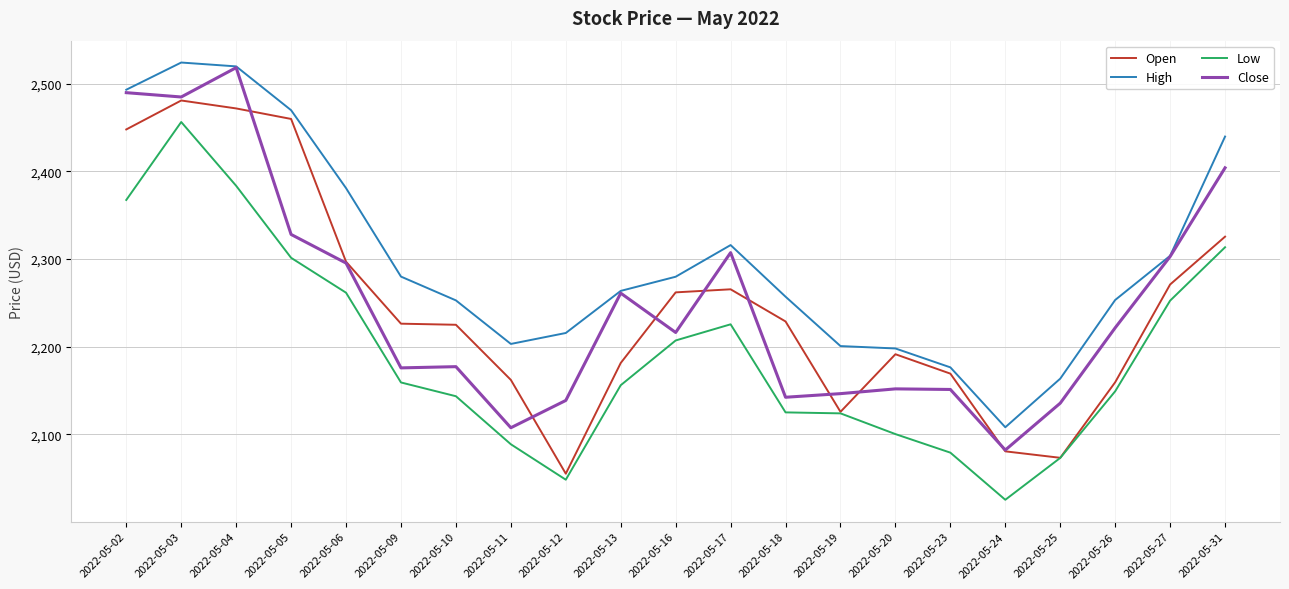

What is the difference between the maximum and minimum values in the Open series?

426.1